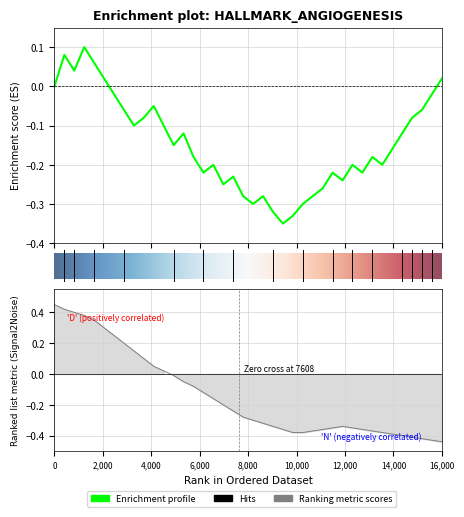

Rank the series by their average value, from lowest to highest.

Enrichment profile, Ranking metric scores